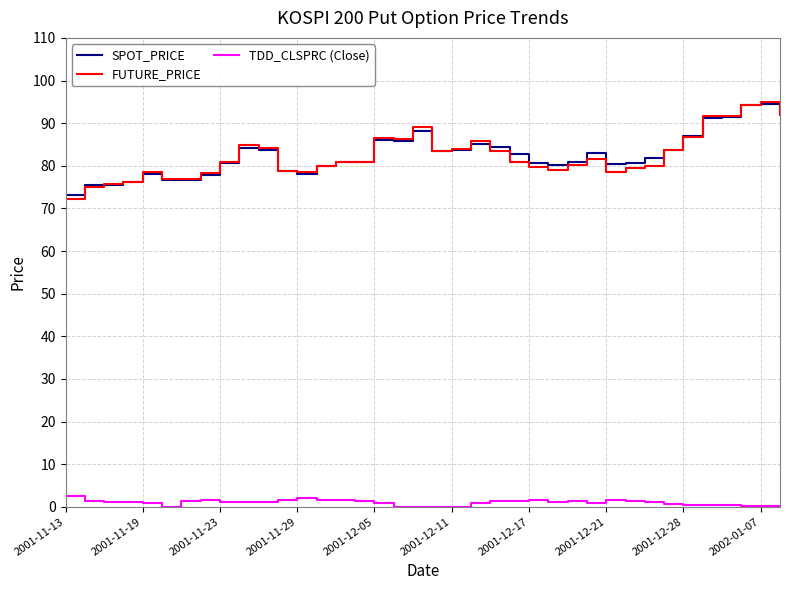

What is the maximum value shown in the chart?

94.9